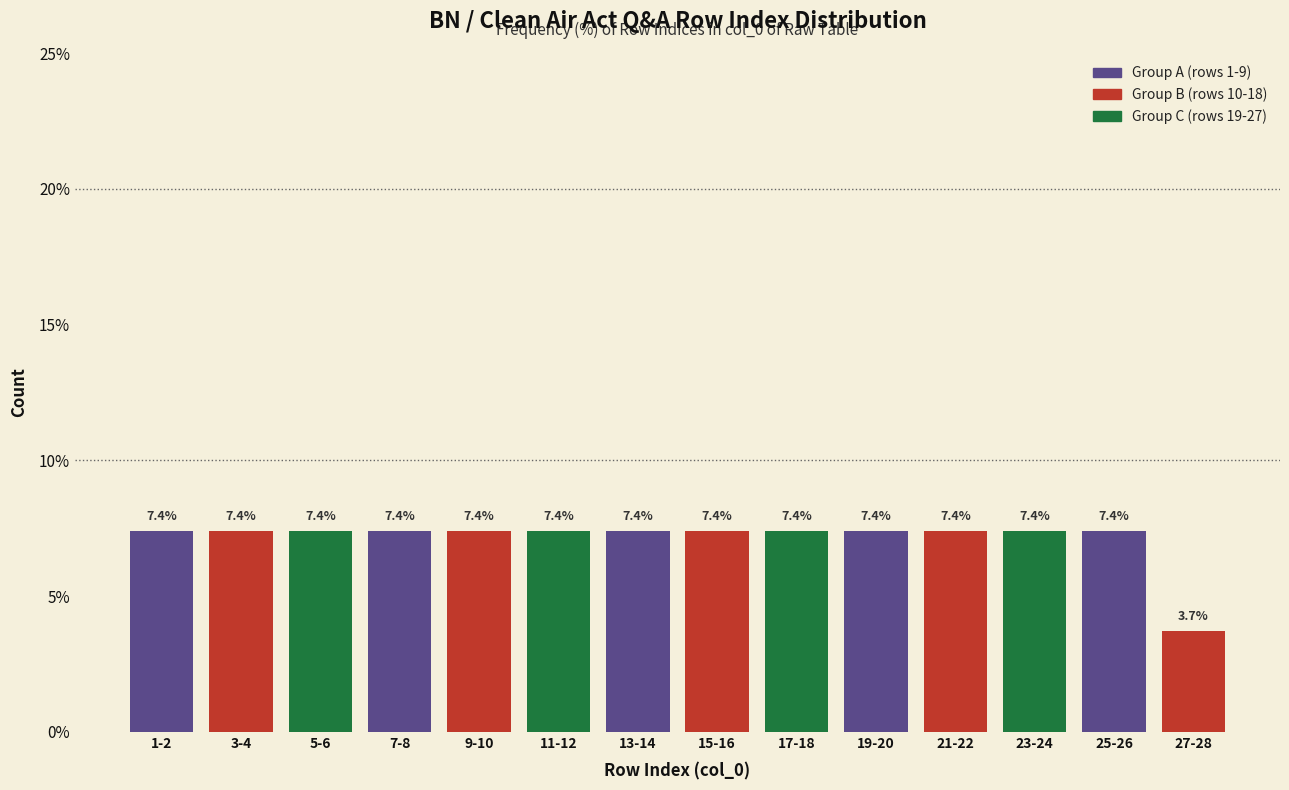

Reading right to left, transcribe all the data shown in this chart.

27-28=3.7	25-26=7.4	23-24=7.4	21-22=7.4	19-20=7.4	17-18=7.4	15-16=7.4	13-14=7.4	11-12=7.4	9-10=7.4	7-8=7.4	5-6=7.4	3-4=7.4	1-2=7.4